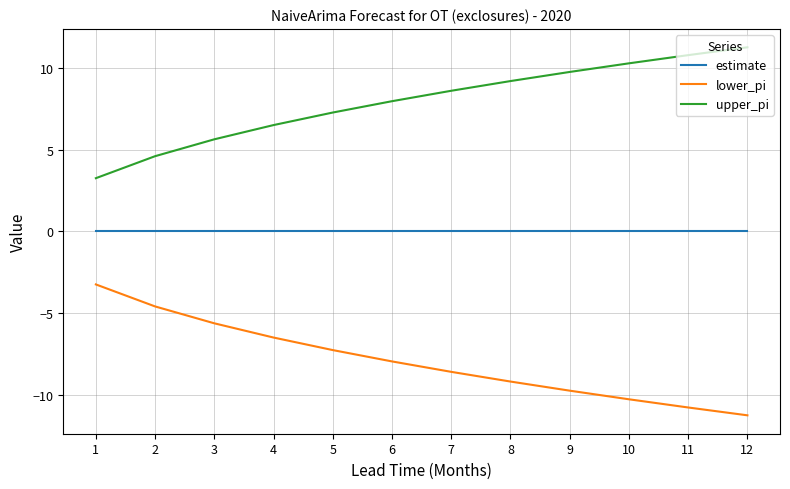

What is the difference between the highest and lowest values at 2?

9.2